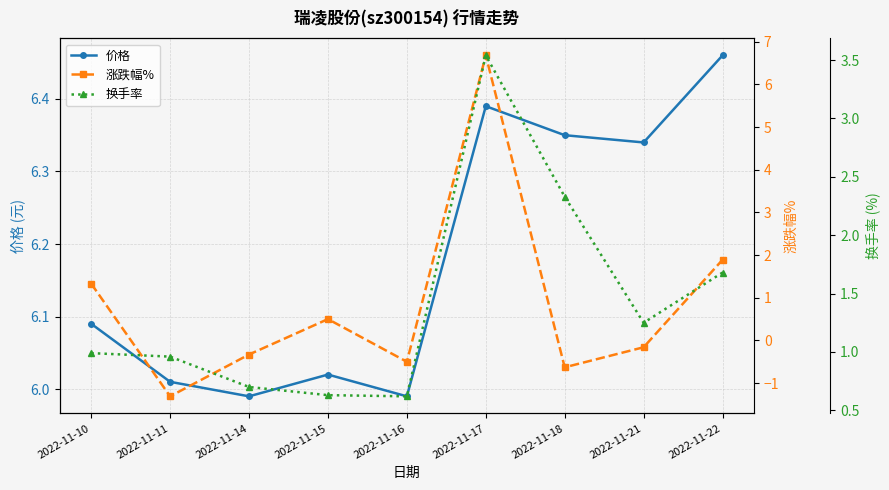

At which label does 涨跌幅% reach its peak?

2022-11-17